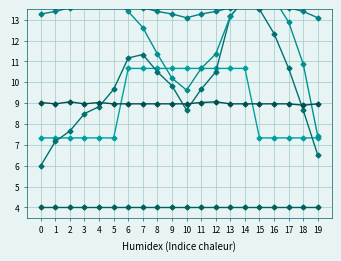

Rank the categories by Row 4 value from highest to lowest.

14, 15, 13, 16, 7, 6, 17, 8, 12, 9, 5, 11, 4, 10, 18, 3, 2, 1, 19, 0